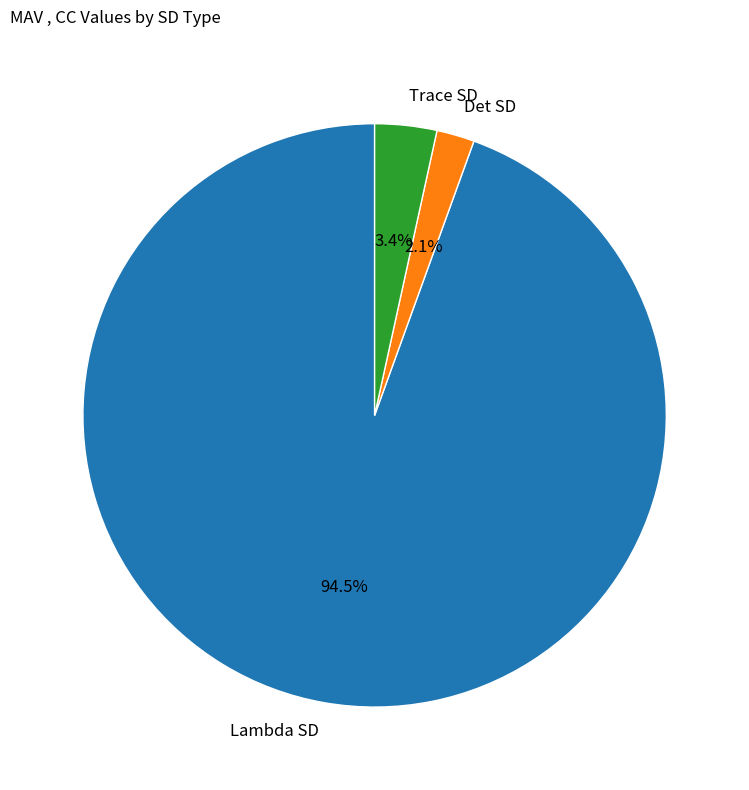

Rank the categories by value from highest to lowest.

Lambda SD, Trace SD, Det SD